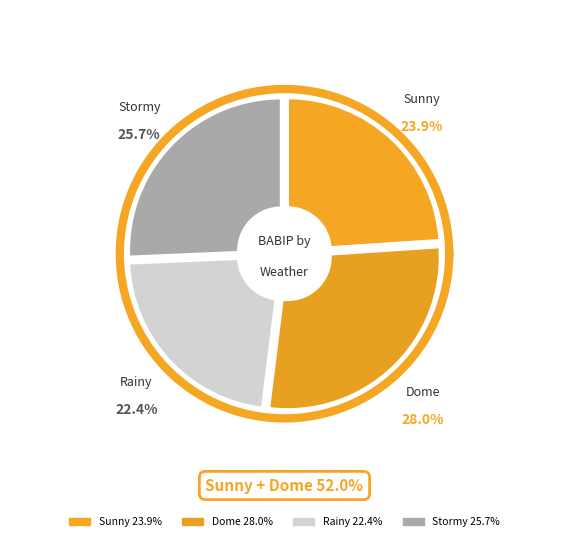

How many slices are in this pie chart?

4